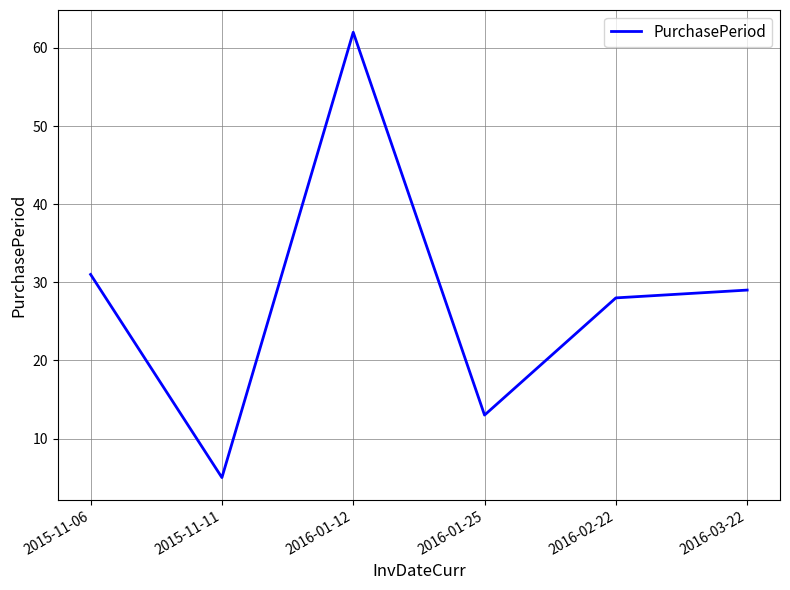

Which category has the lowest value across all series?

2015-11-11